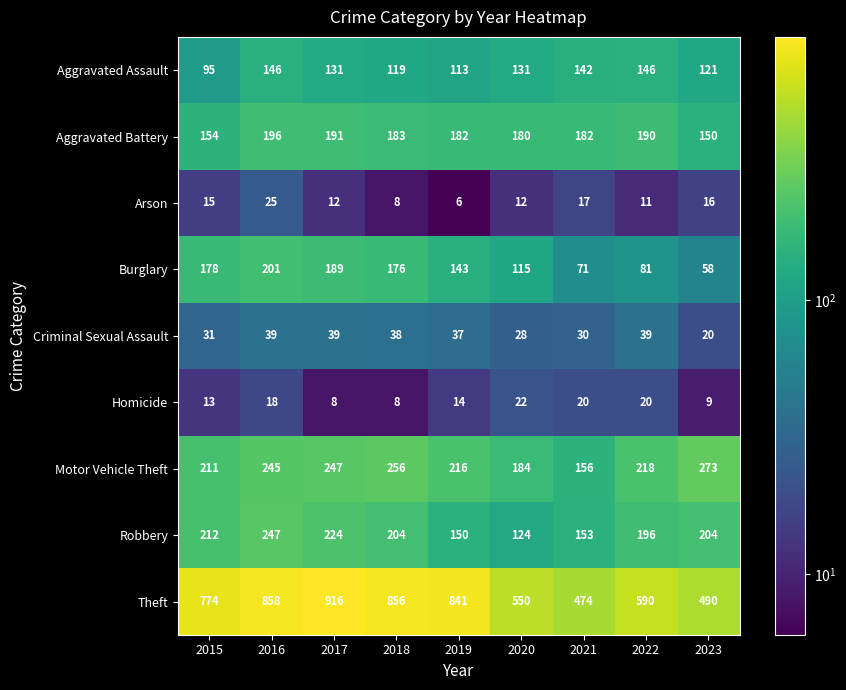

At how many categories does at least one series exceed 88?

9